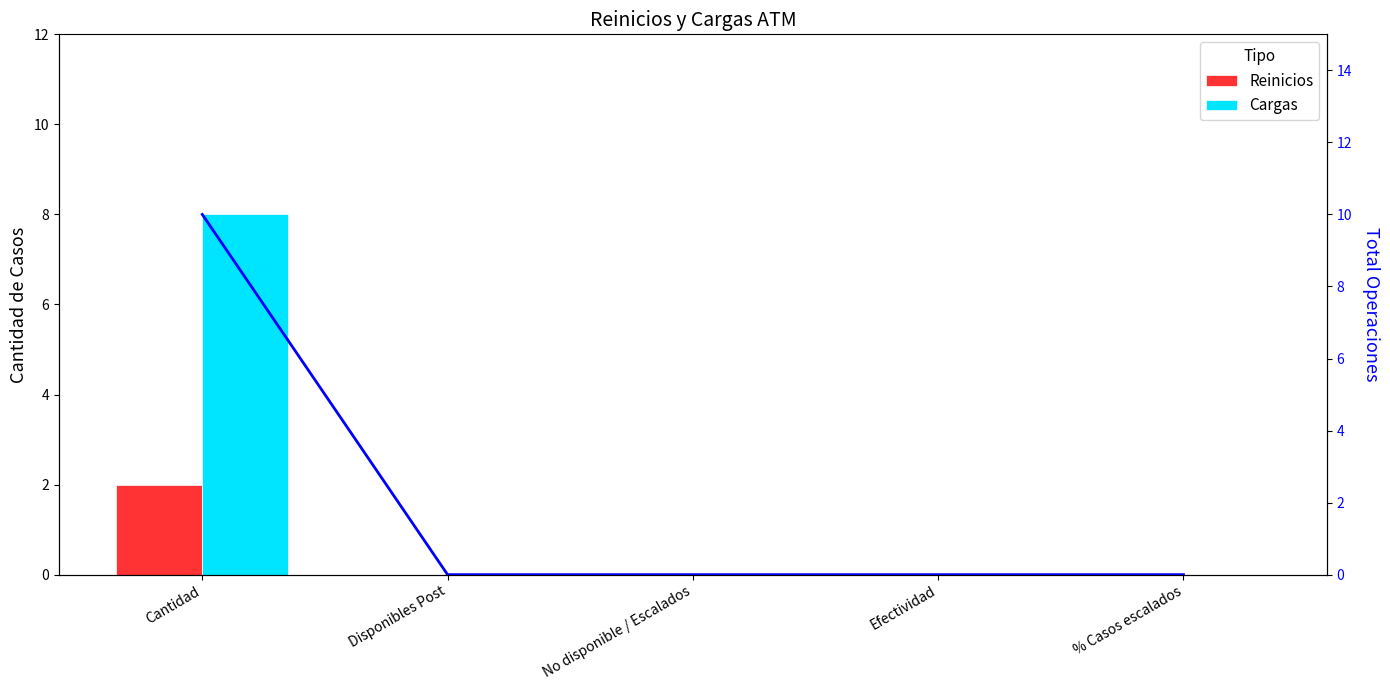

Between Efectividad and % Casos escalados, which series saw the biggest shift?

Reinicios